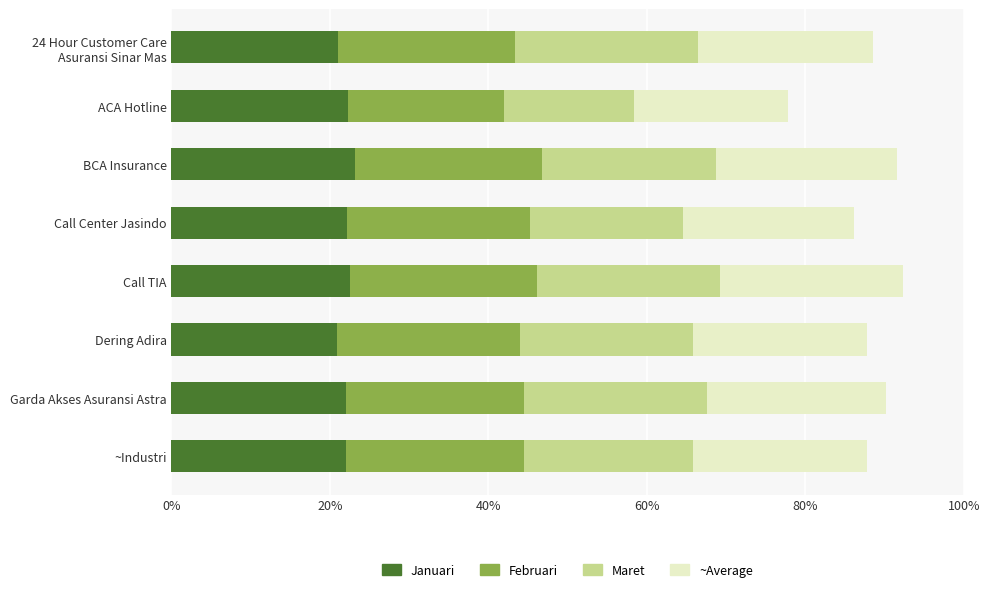

What position from the left is Dering Adira?

6